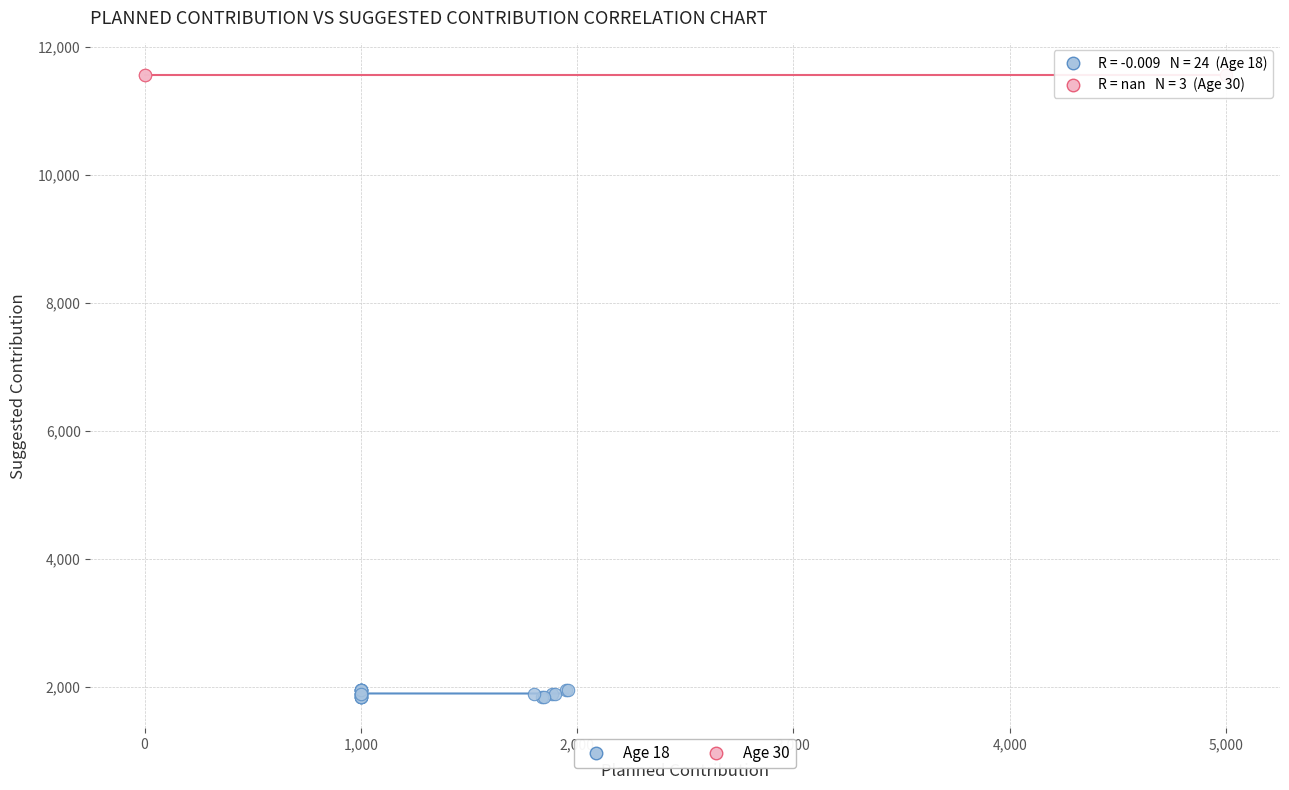

Which series contains the highest Y value?

Age 30